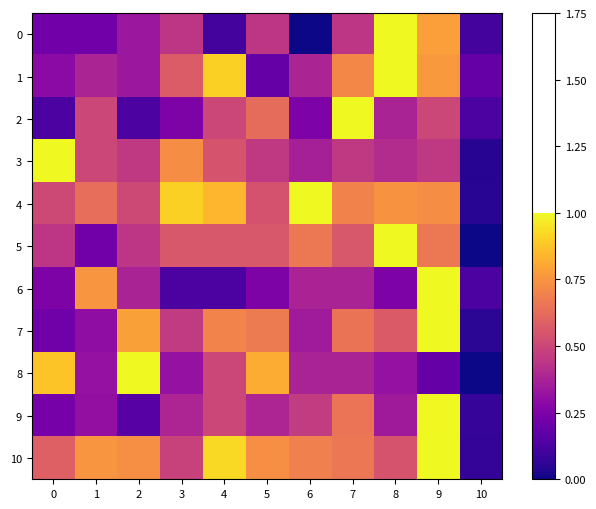

At which category is the sum across all series the highest?

9